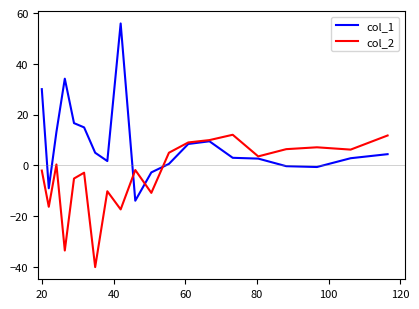

Rank the series by their maximum value, from lowest to highest.

col_2, col_1